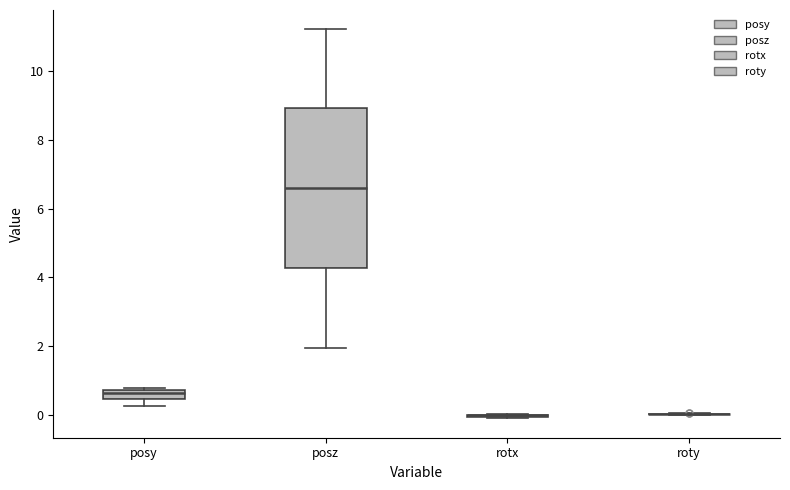

Where is the lower edge of the box for posy on the y-axis? The values are not printed on the chart, so give them approximately, as read against the axis.

0.4